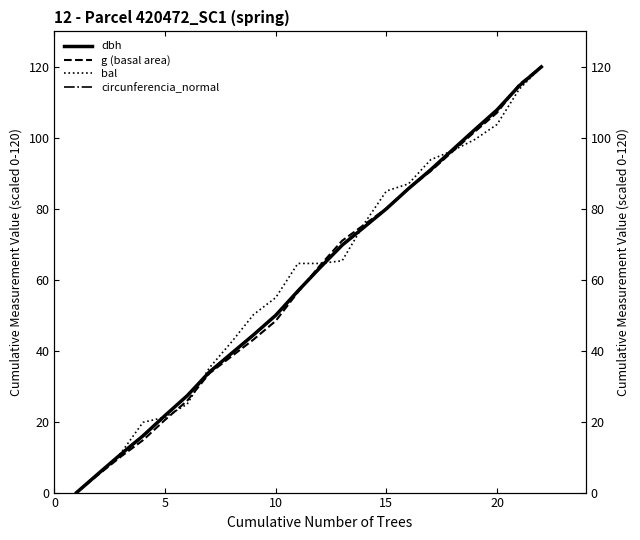

What is the value of the g (basal area) point at the 9th from the left?

43.2